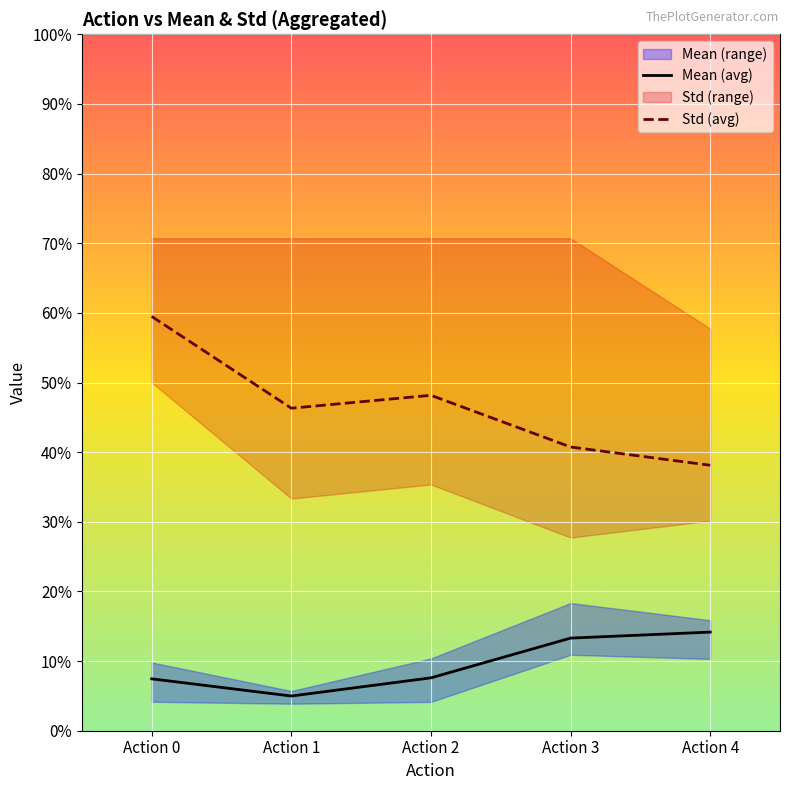

Between Action 2 and Action 3, which series saw the biggest shift?

Std (avg)